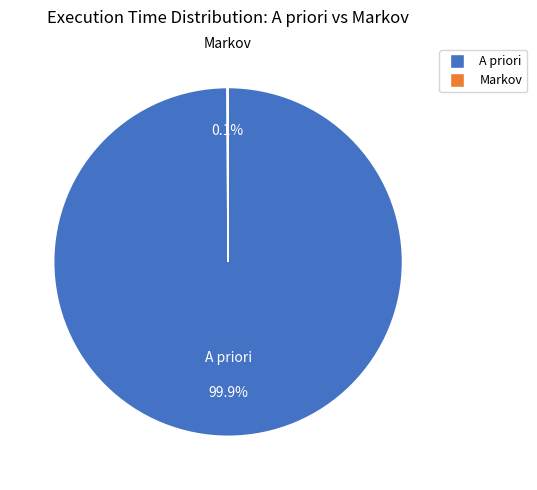

Which category has the biggest portion of the pie?

A priori